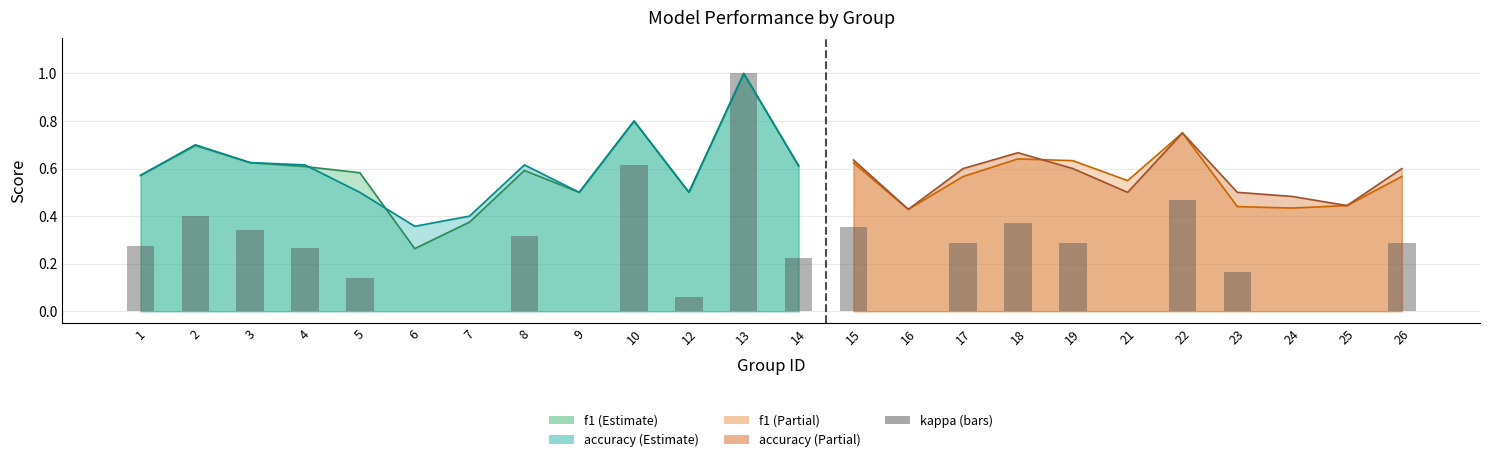

At how many categories does at least one series exceed 0?

24